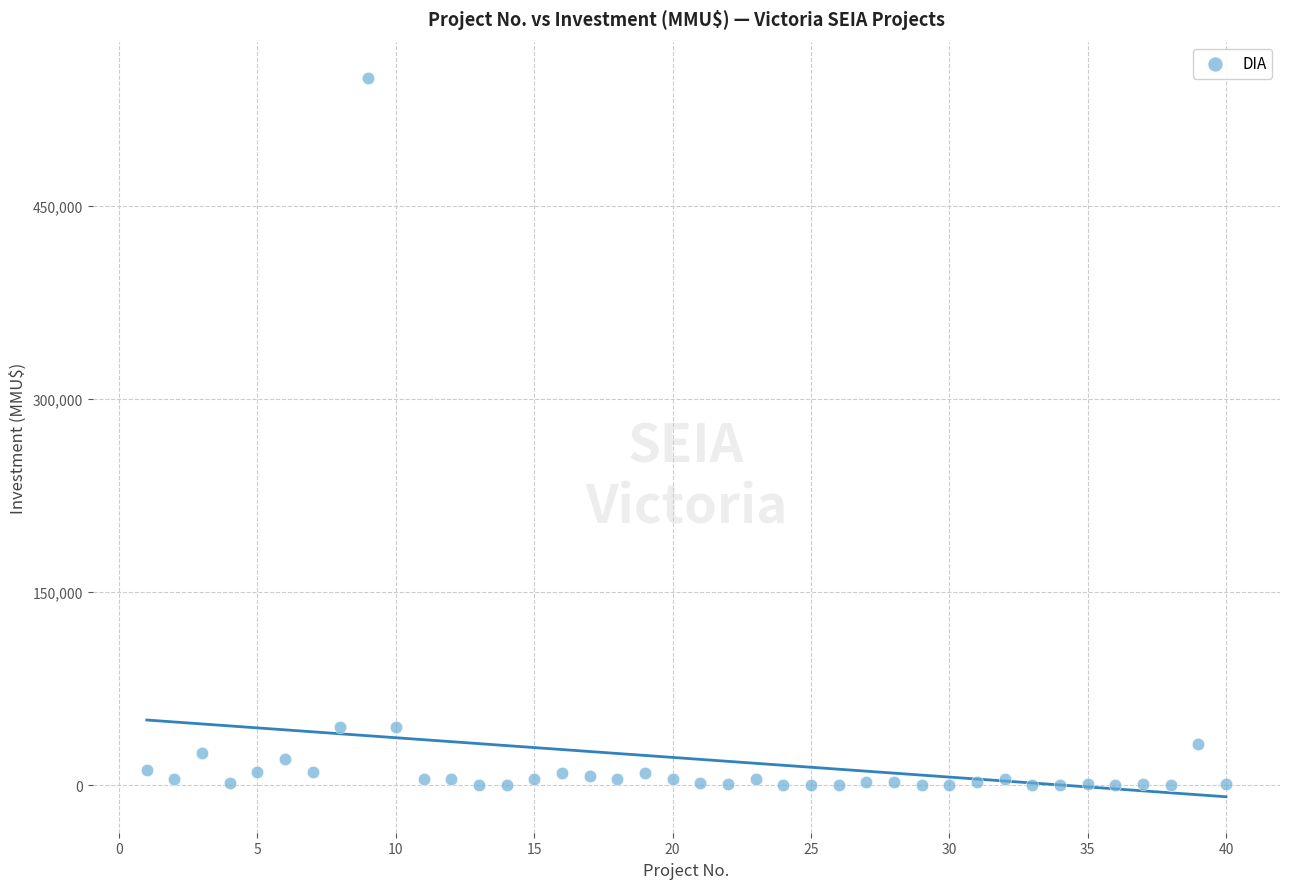

What is the range of Y values (max minus min)?

550000